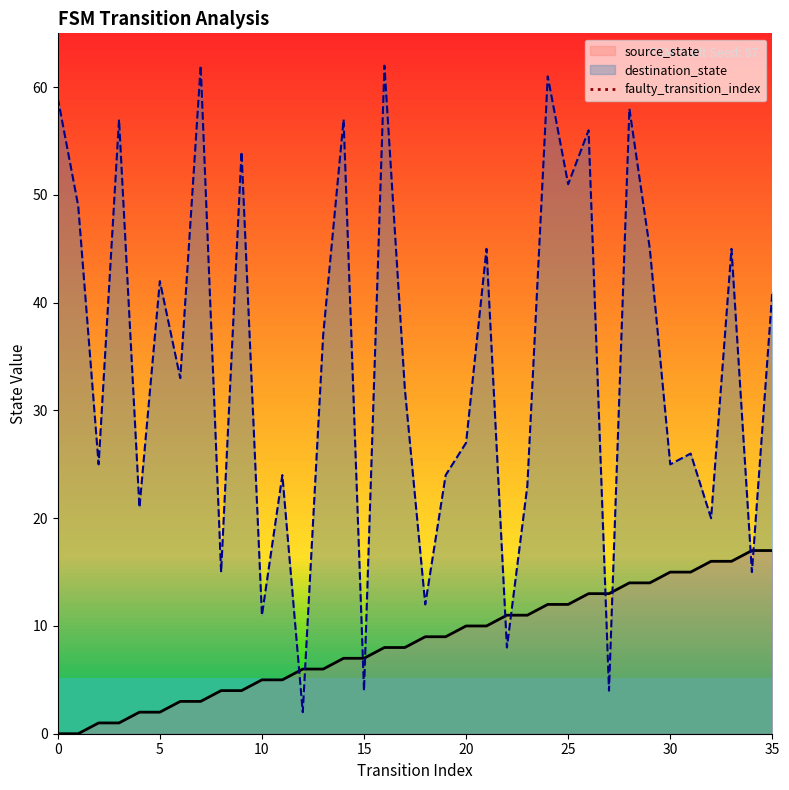

True or false: destination_state has a value of 7 at 15.

False